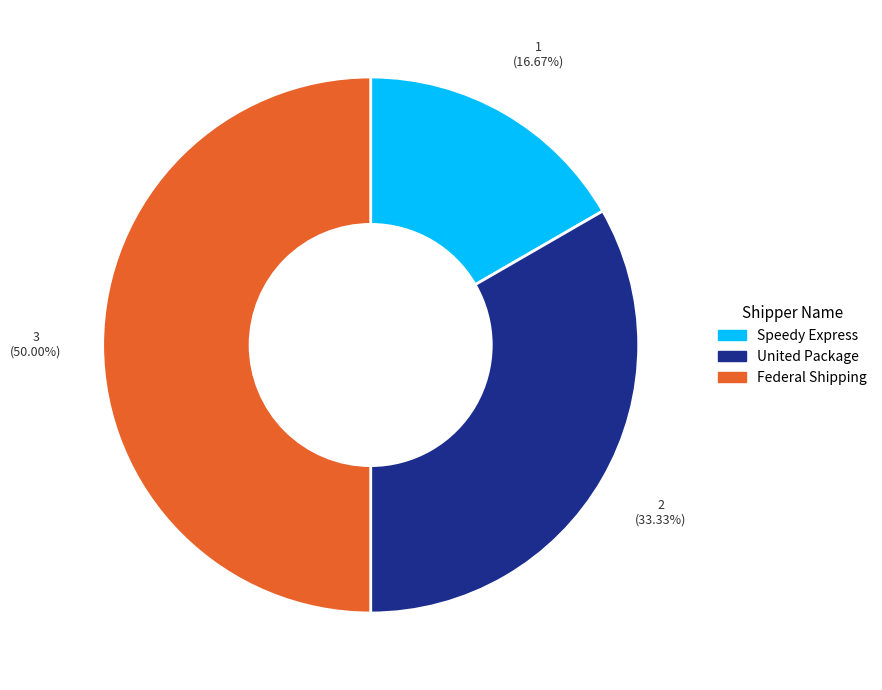

What portion of the pie excludes United Package?

66.7%